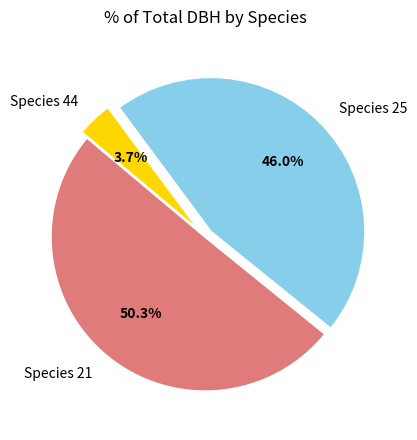

Which category has the biggest portion of the pie?

Species 21